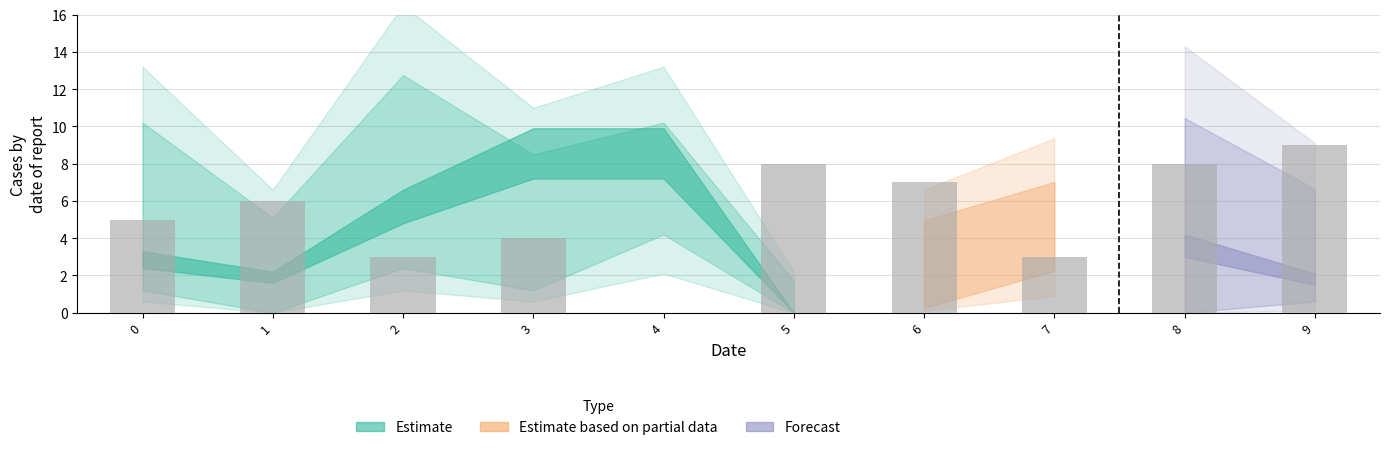

True or false: the data shows 3 at 7.

True